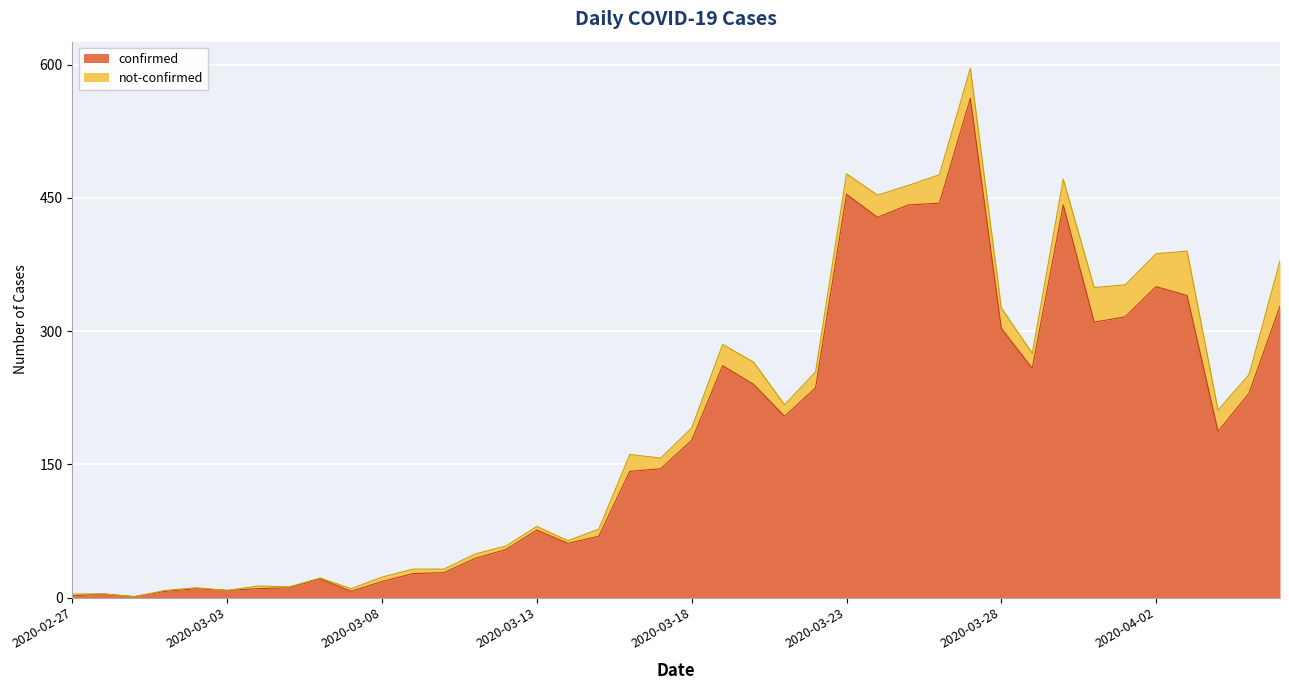

Where does the data first go above 177?

2020-03-19